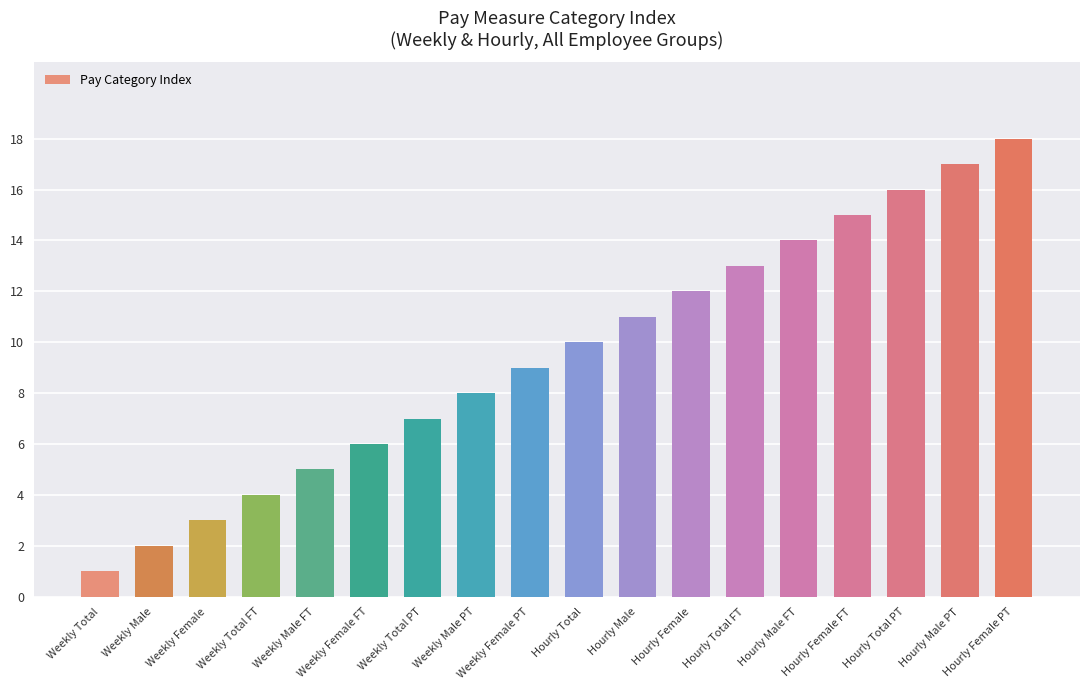

Is it true that the value at Weekly Female PT is 9?

True